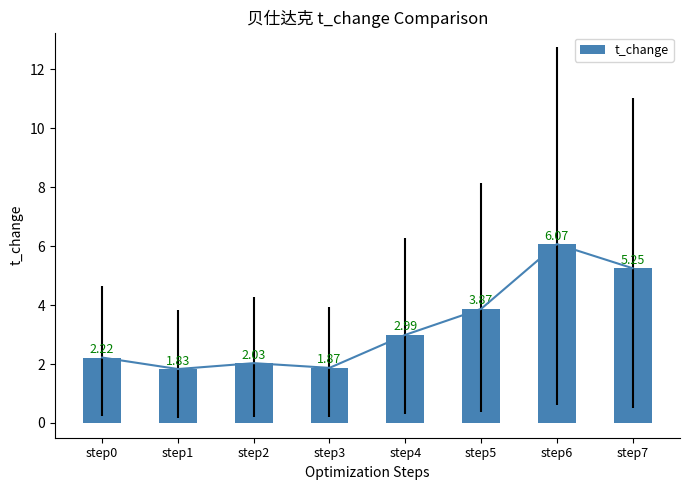

At which label does the data first exceed 2?

step0